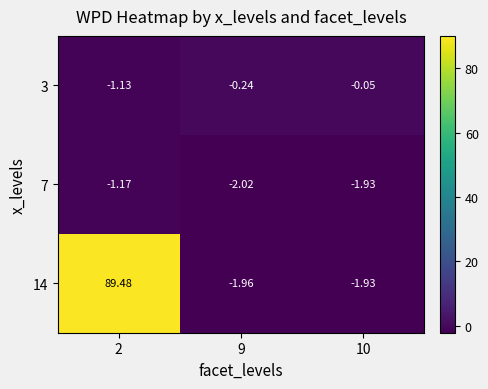

Is the value of 3 at 9 greater than the value of 7 at 10?

Yes